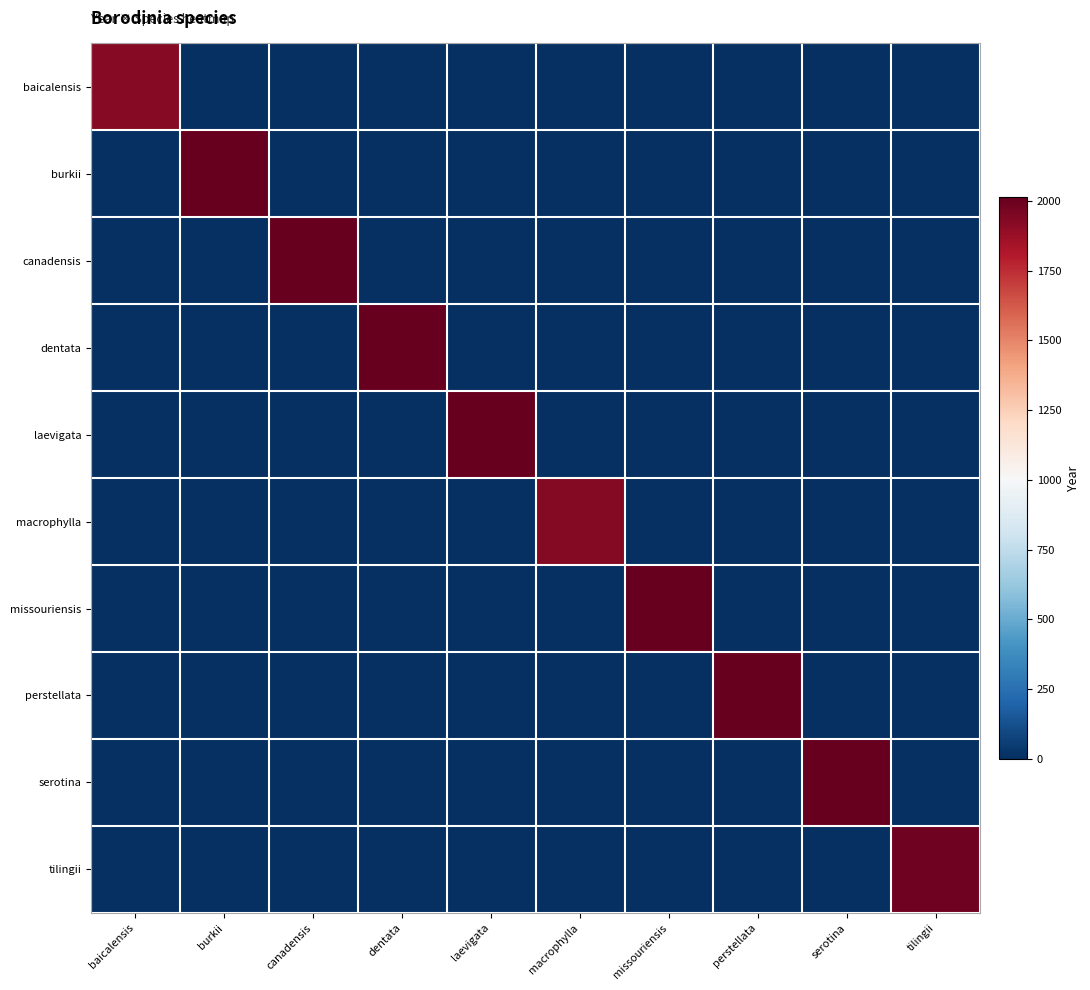

At how many categories does at least one series exceed 1197?

10